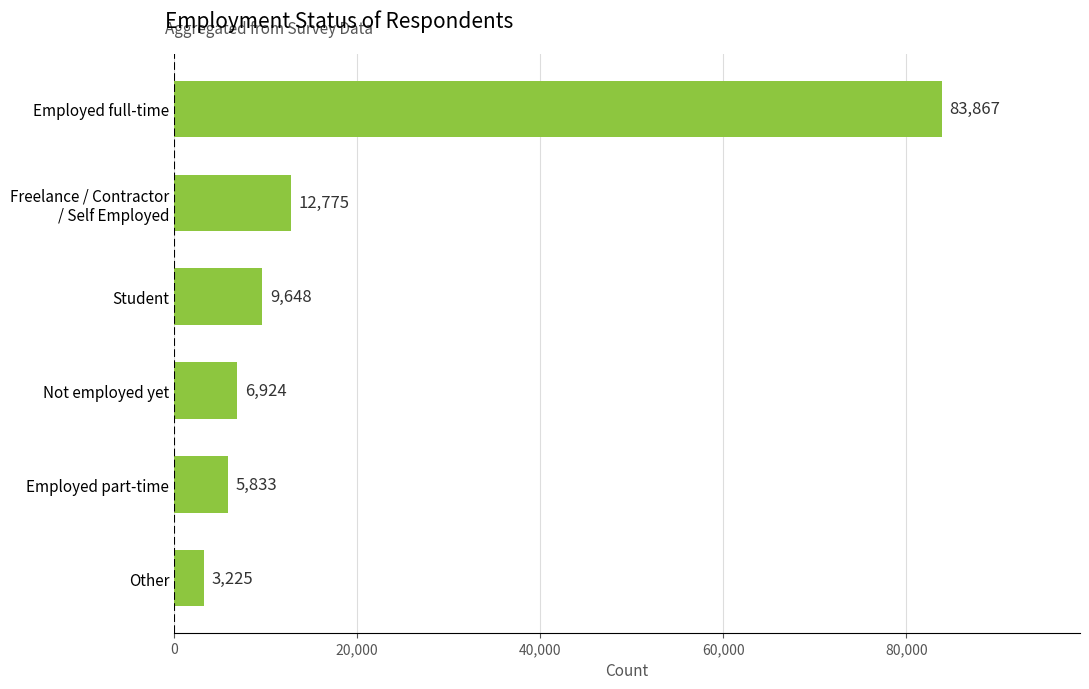

At which label is the value closest to 43546?

Freelance / Contractor
/ Self Employed